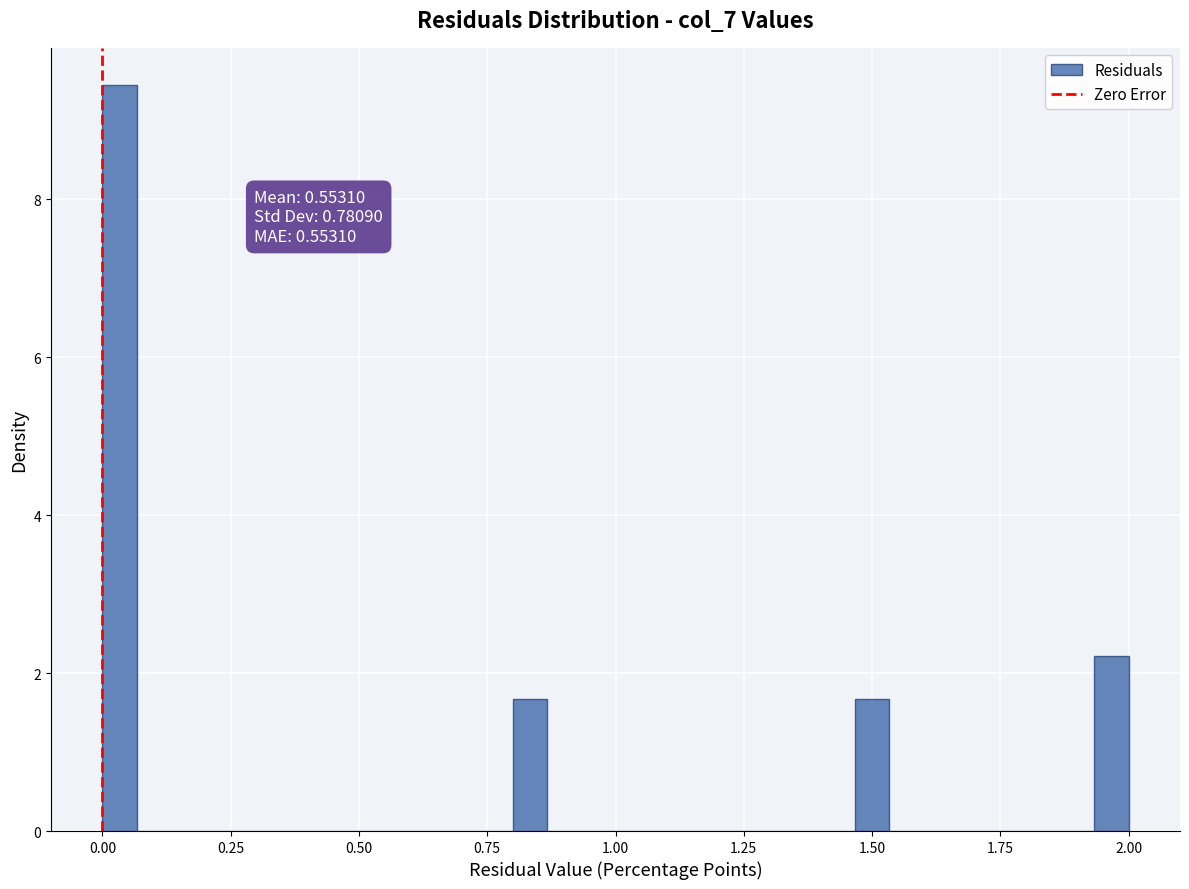

Around what value on the x-axis is the tallest bar? Give the approximate position of its centre, as read against the axis.

0.05